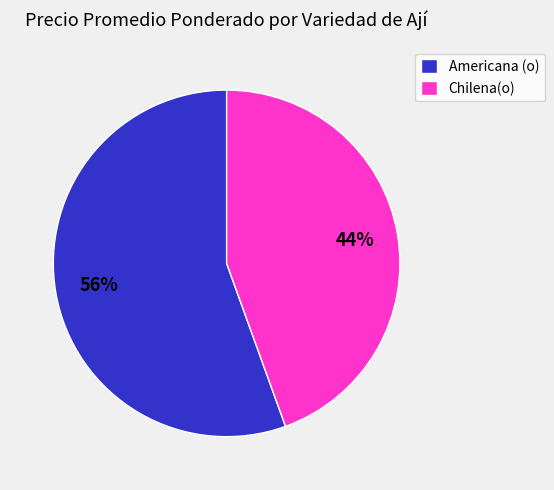

What is the largest slice in the pie chart?

Americana (o)